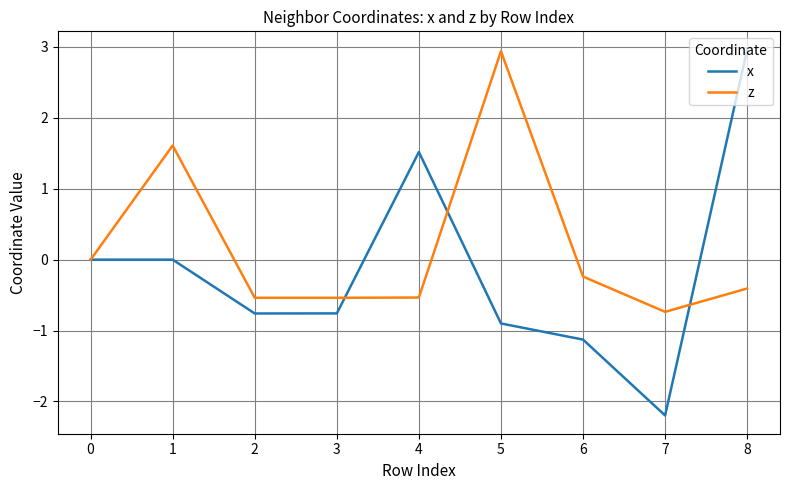

What is the total value across all series at 4?

1.0